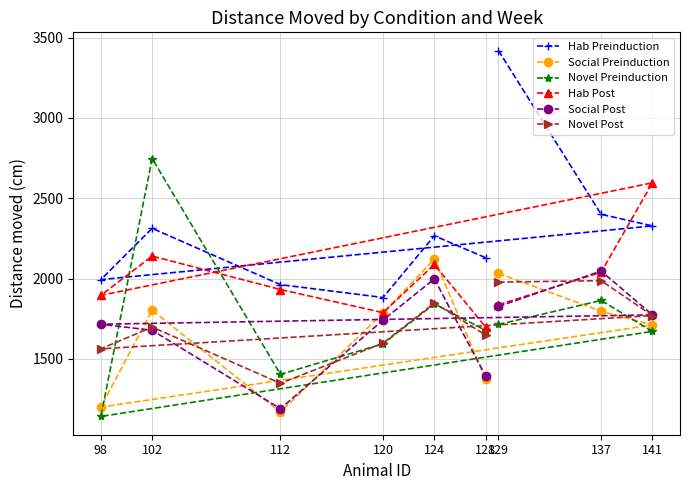

What is the lowest value of the Novel Post series?

1348.0